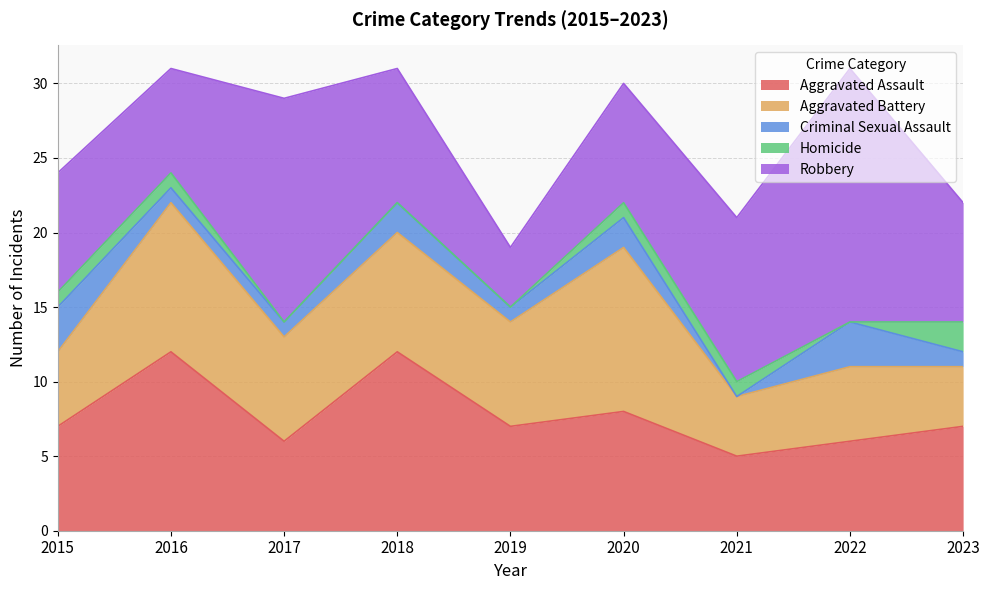

What is the total value across all series at 2015?

24